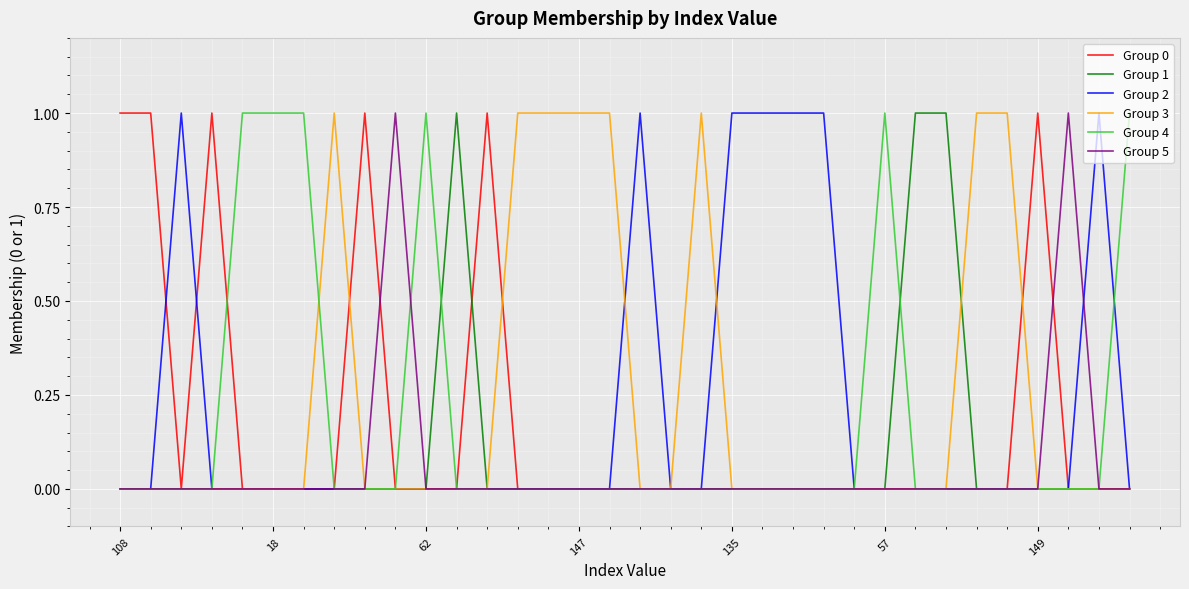

What is the label of the 2nd point from the right?

32